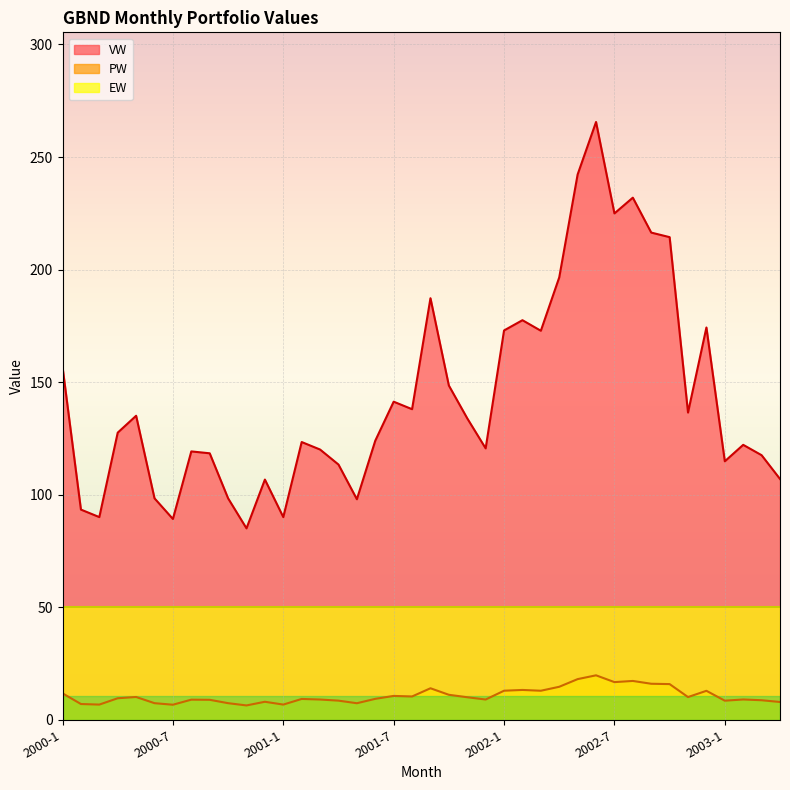

True or false: PW and VW cross at least once.

False